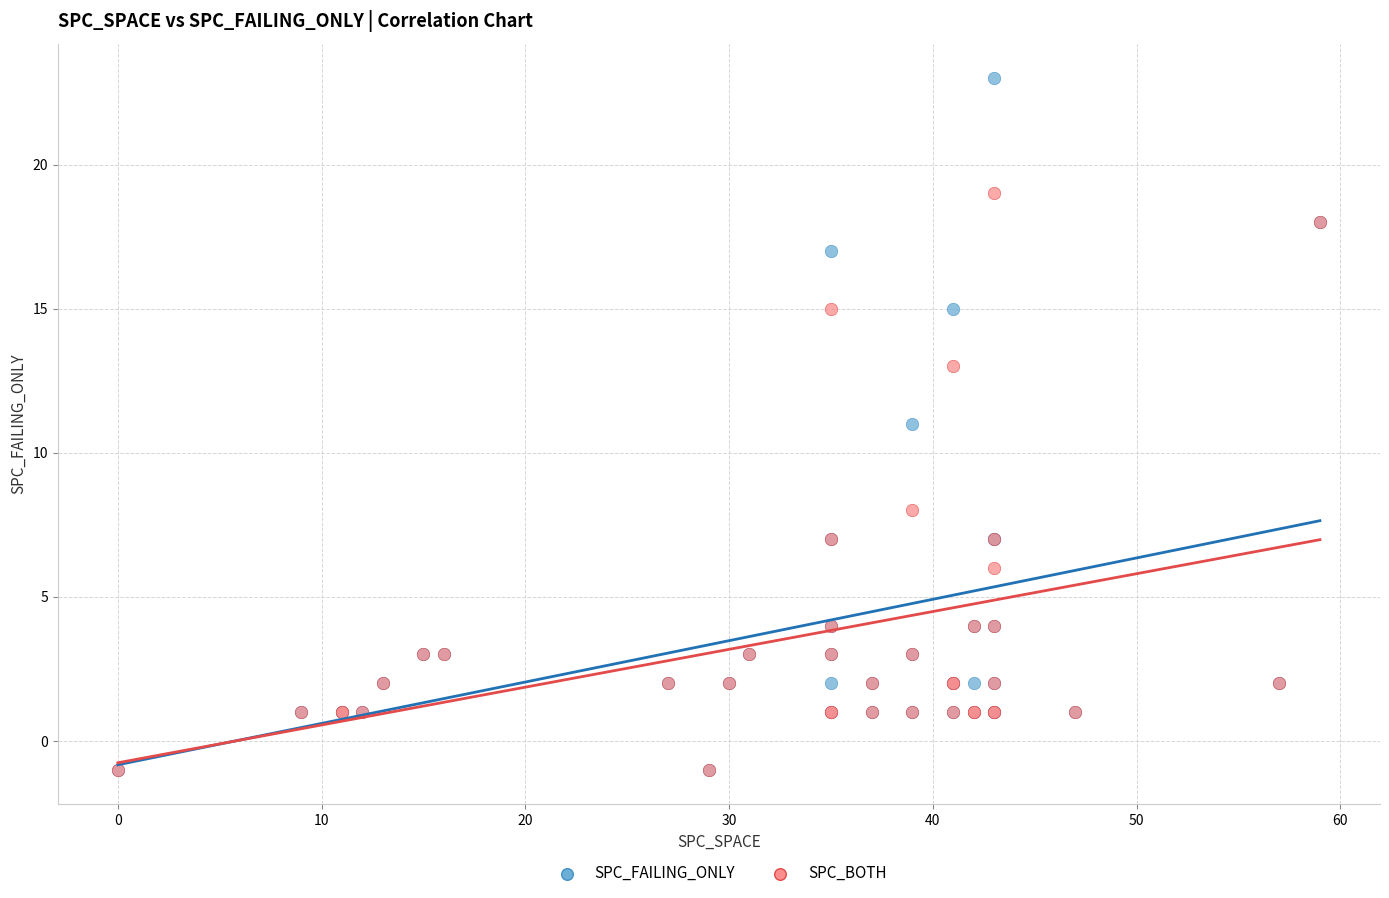

In the SPC_BOTH series, what Y value is closest to 9?

8